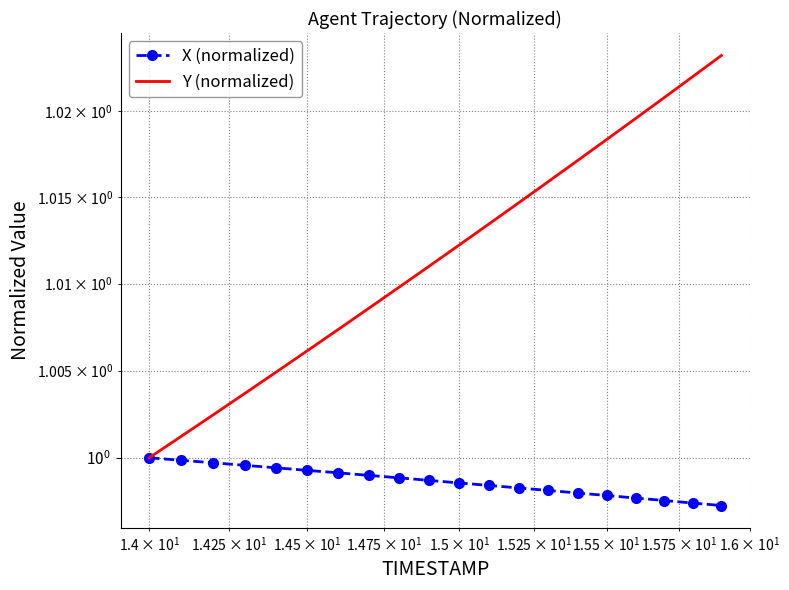

True or false: Y (normalized) and X (normalized) cross at least once.

False